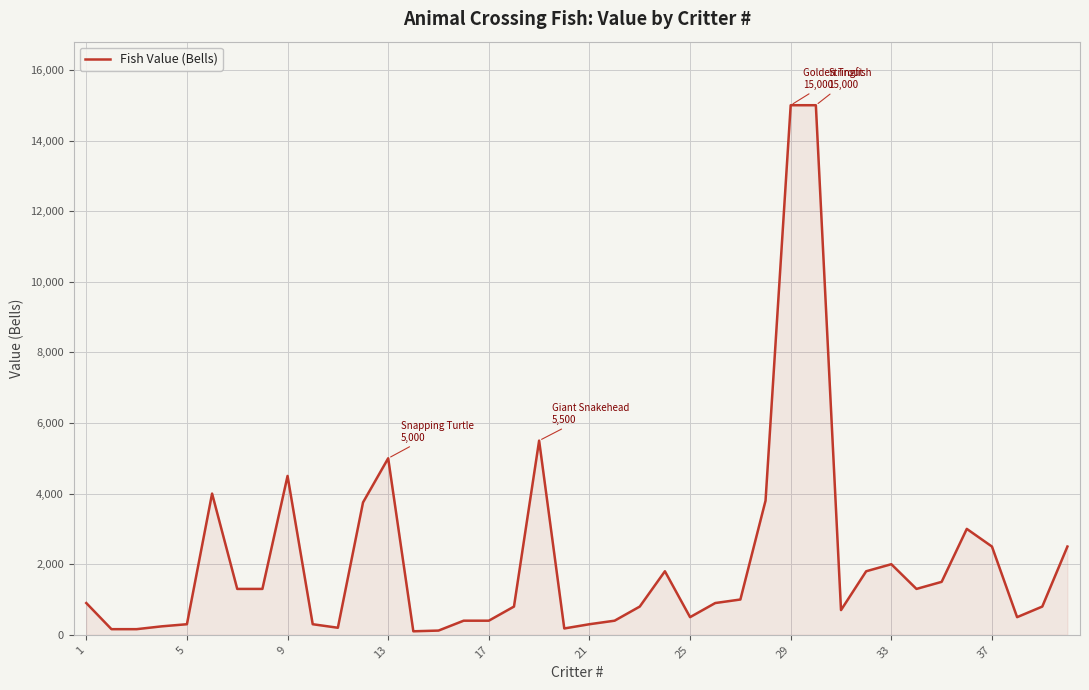

What is the maximum value shown in the chart?

15000